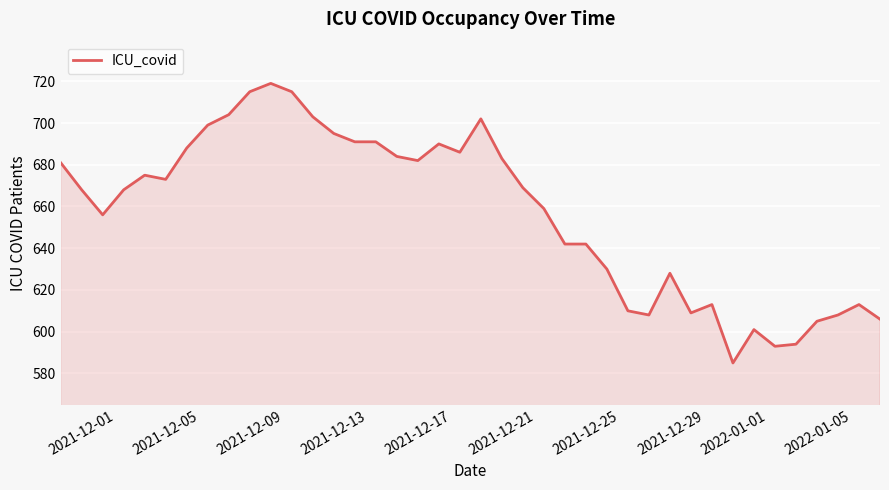

What is the greatest value displayed?

719